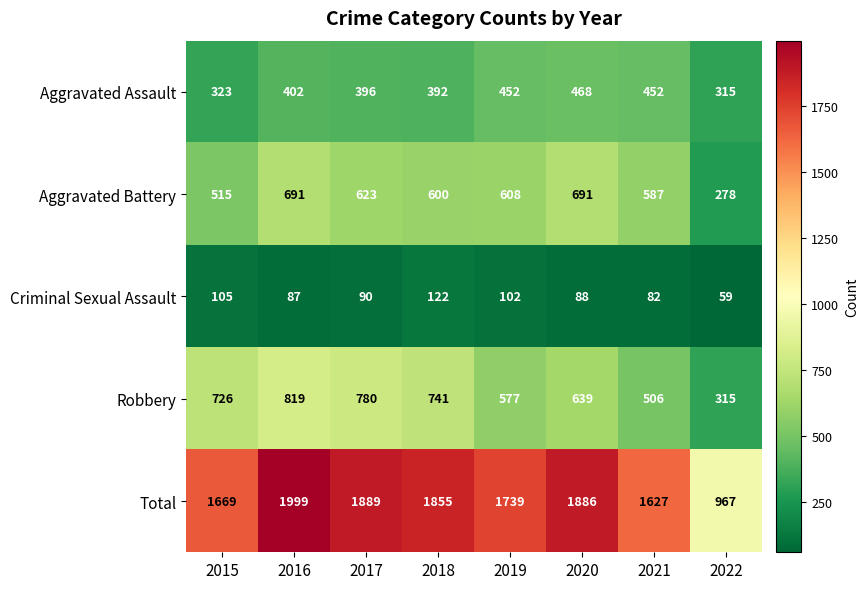

What is the total value across all series at 2019?

3478